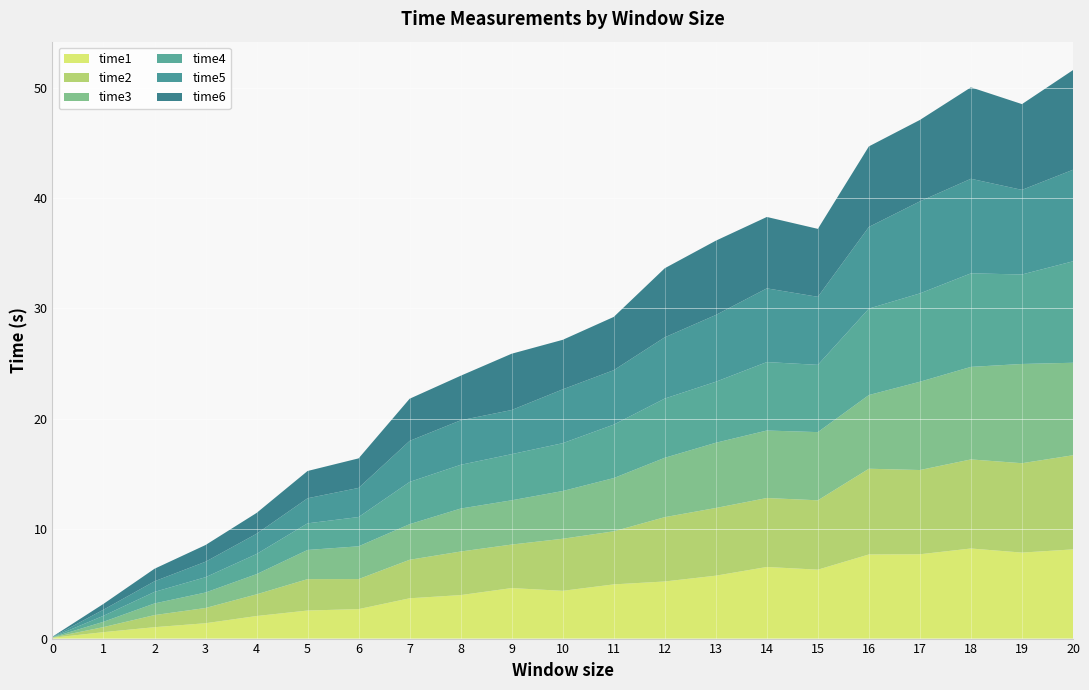

Reading left to right, extract all data points from this chart.

time1: 0=0.1	1=0.6	2=1.0	3=1.4	4=2.1	5=2.5	6=2.7	7=3.7	8=4.0	9=4.6	10=4.3	11=4.9	12=5.2	13=5.7	14=6.5	15=6.3	16=7.6	17=7.7	18=8.2	19=7.8	20=8.1
time2: 0=0.0	1=0.5	2=1.1	3=1.4	4=2.0	5=2.9	6=2.7	7=3.5	8=4.0	9=4.0	10=4.7	11=4.8	12=5.8	13=6.2	14=6.3	15=6.3	16=7.8	17=7.7	18=8.1	19=8.1	20=8.6
time3: 0=0.0	1=0.5	2=1.1	3=1.4	4=1.8	5=2.7	6=3.0	7=3.2	8=3.9	9=4.0	10=4.3	11=4.8	12=5.4	13=5.9	14=6.1	15=6.2	16=6.7	17=8.0	18=8.4	19=9.0	20=8.4
time4: 0=0.0	1=0.5	2=1.0	3=1.4	4=1.8	5=2.4	6=2.7	7=3.8	8=4.0	9=4.2	10=4.3	11=4.9	12=5.4	13=5.5	14=6.2	15=6.1	16=7.9	17=8.0	18=8.5	19=8.1	20=9.2
time5: 0=0.0	1=0.6	2=1.0	3=1.4	4=1.8	5=2.3	6=2.6	7=3.7	8=4.0	9=4.0	10=4.9	11=4.9	12=5.6	13=6.1	14=6.7	15=6.2	16=7.4	17=8.4	18=8.6	19=7.7	20=8.3
time6: 0=0.0	1=0.5	2=1.1	3=1.5	4=1.9	5=2.5	6=2.7	7=3.8	8=4.1	9=5.1	10=4.5	11=4.8	12=6.3	13=6.8	14=6.5	15=6.2	16=7.3	17=7.4	18=8.3	19=7.8	20=9.1